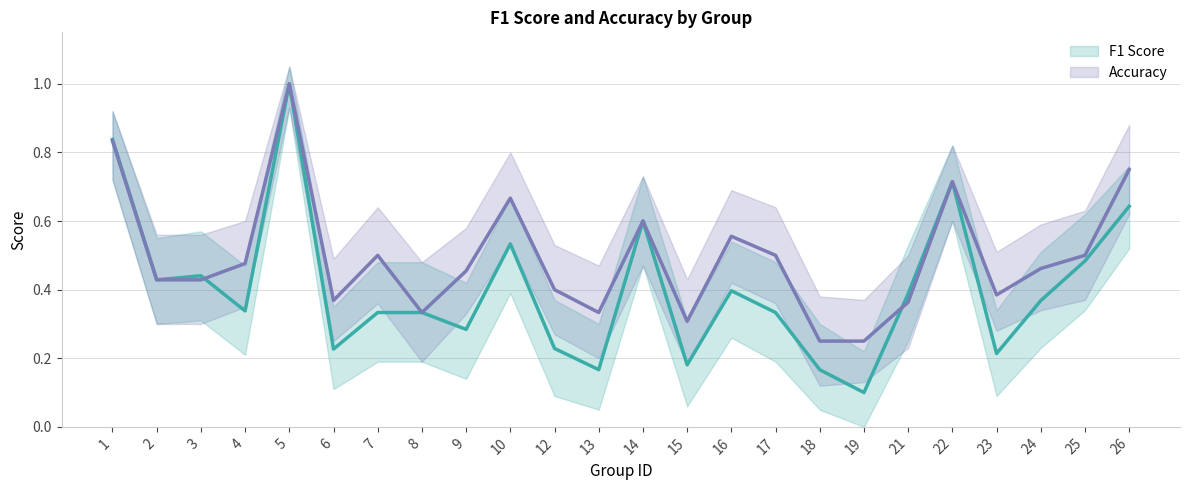

What is the difference between the f1 values at 2 and 23?

0.2